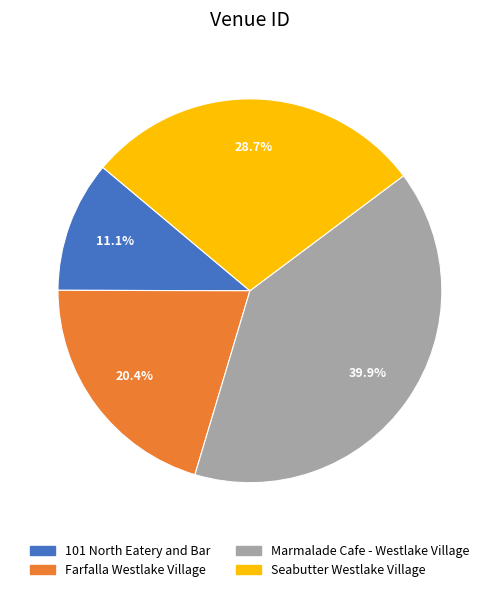

Approximately how many times larger is the value at 101 North Eatery and Bar compared to Farfalla Westlake Village?

0.5